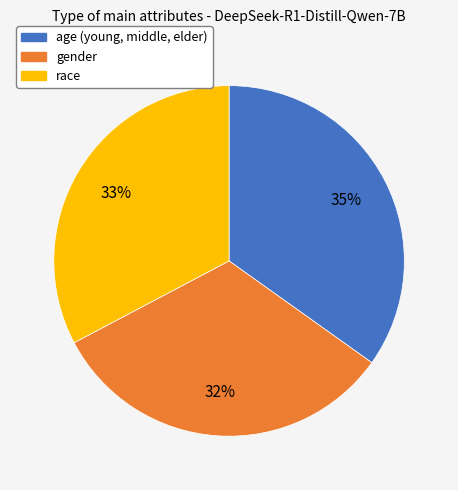

To the nearest percent, what is the combined percentage of race and gender?

65%